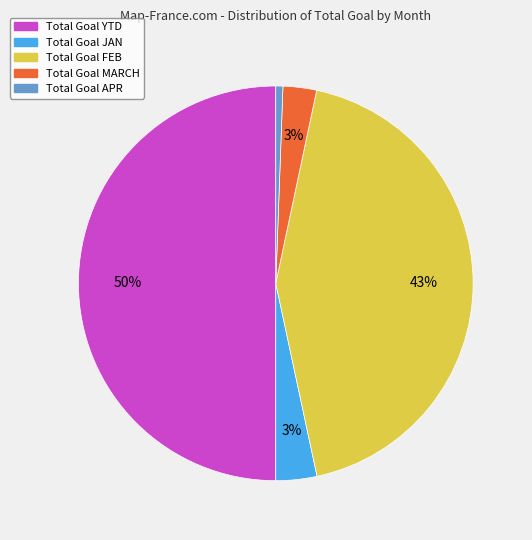

Which slice is the smallest?

Total Goal APR